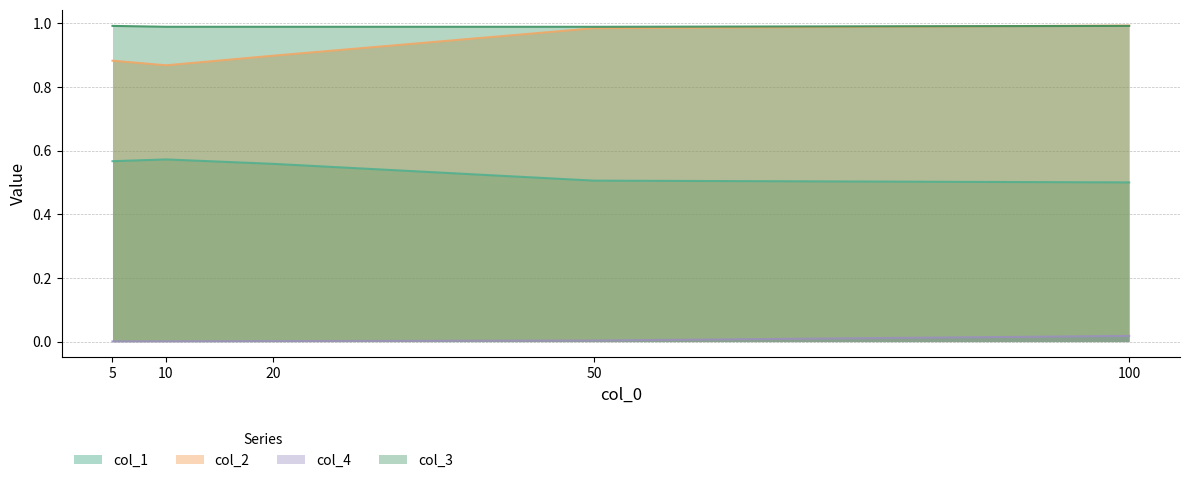

Reading right to left, what are all the values shown in this chart?

col_1: 0.5	0.5	0.6	0.6	0.6
col_2: 1.0	1.0	0.9	0.9	0.9
col_4: 0.0	0.0	0.0	0.0	0.0
col_3: 1.0	1.0	1.0	1.0	1.0